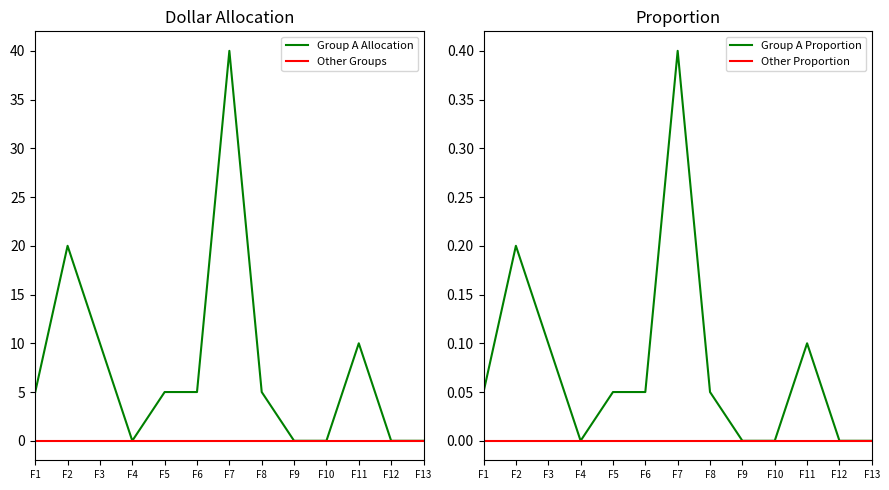

Reading left to right, transcribe all the data shown in this chart.

Group A Allocation: F1=5.0	F2=20.0	F3=10.0	F4=0.0	F5=5.0	F6=5.0	F7=40.0	F8=5.0	F9=0.0	F10=0.0	F11=10.0	F12=0.0	F13=0.0
Other Groups: F1=0.0	F2=0.0	F3=0.0	F4=0.0	F5=0.0	F6=0.0	F7=0.0	F8=0.0	F9=0.0	F10=0.0	F11=0.0	F12=0.0	F13=0.0
Group A Proportion: F1=0.1	F2=0.2	F3=0.1	F4=0.0	F5=0.1	F6=0.1	F7=0.4	F8=0.1	F9=0.0	F10=0.0	F11=0.1	F12=0.0	F13=0.0
Other Proportion: F1=0.0	F2=0.0	F3=0.0	F4=0.0	F5=0.0	F6=0.0	F7=0.0	F8=0.0	F9=0.0	F10=0.0	F11=0.0	F12=0.0	F13=0.0